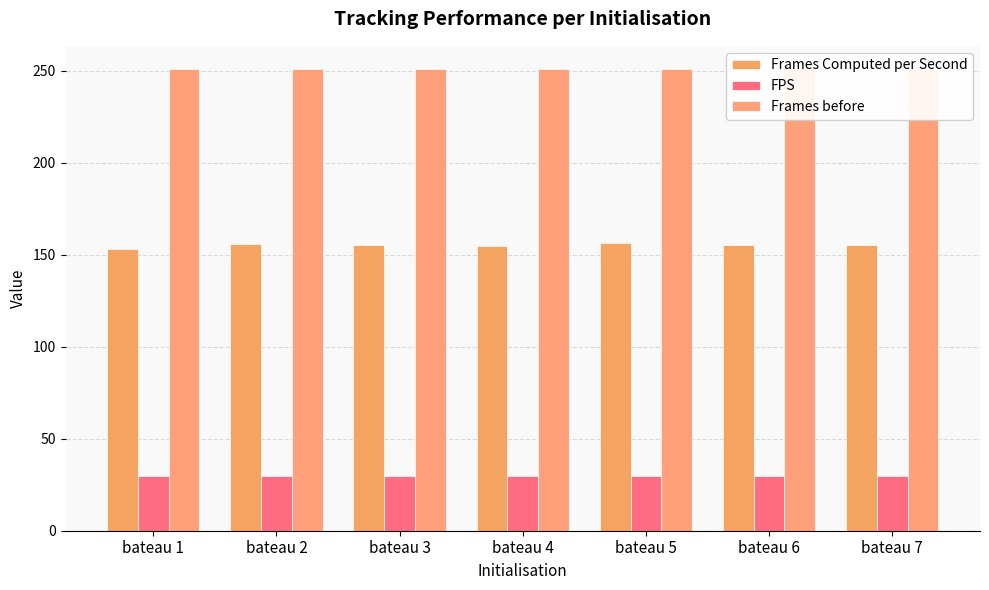

Reading right to left, transcribe all the data shown in this chart.

Frames Computed per Second: 155.2	155.2	156.2	154.7	155.2	155.6	152.9
FPS: 30.0	30.0	30.0	30.0	30.0	30.0	30.0
Frames before: 251.0	251.0	251.0	251.0	251.0	251.0	251.0